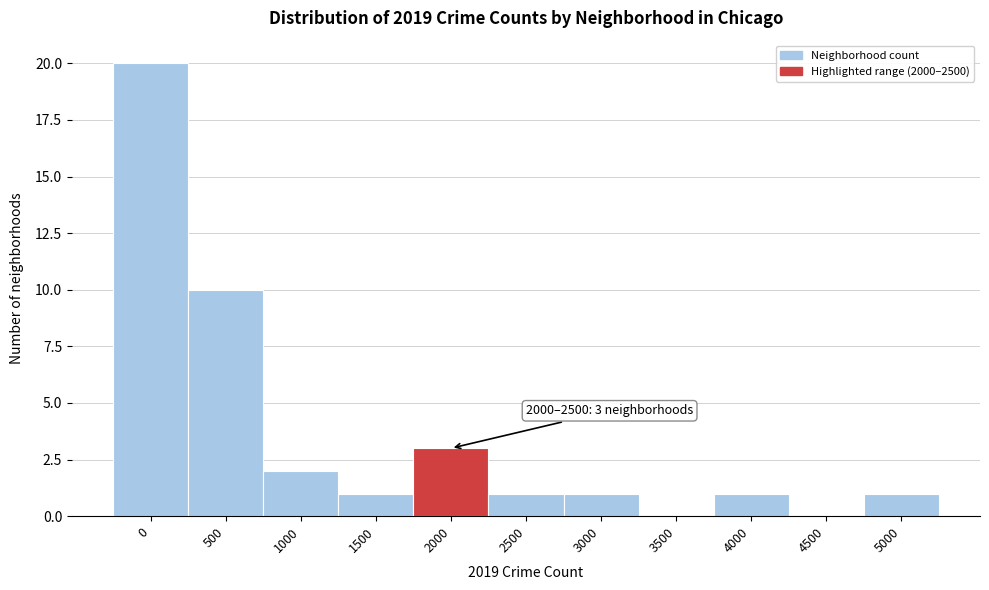

Reading left to right, extract all data points from this chart.

0=20	500=10	1000=2	1500=1	2000=3	2500=1	3000=1	3500=0	4000=1	4500=0	5000=1